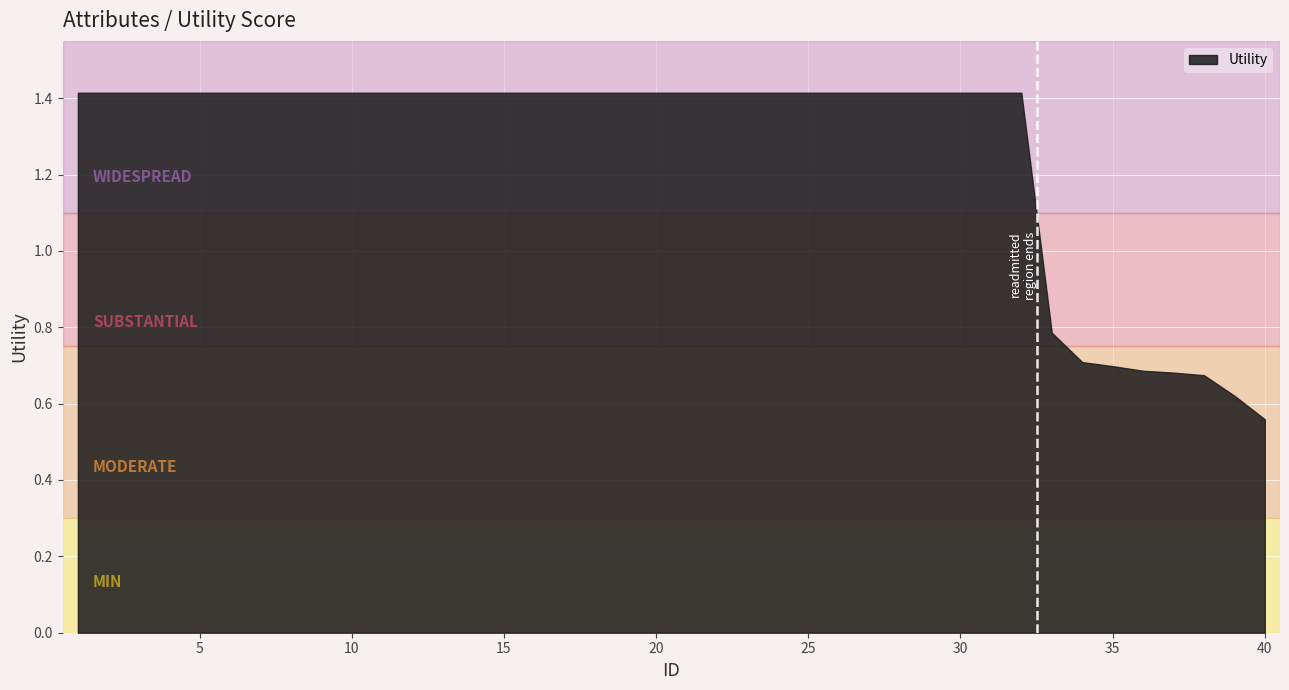

Between 4 and 18, which is larger?

4